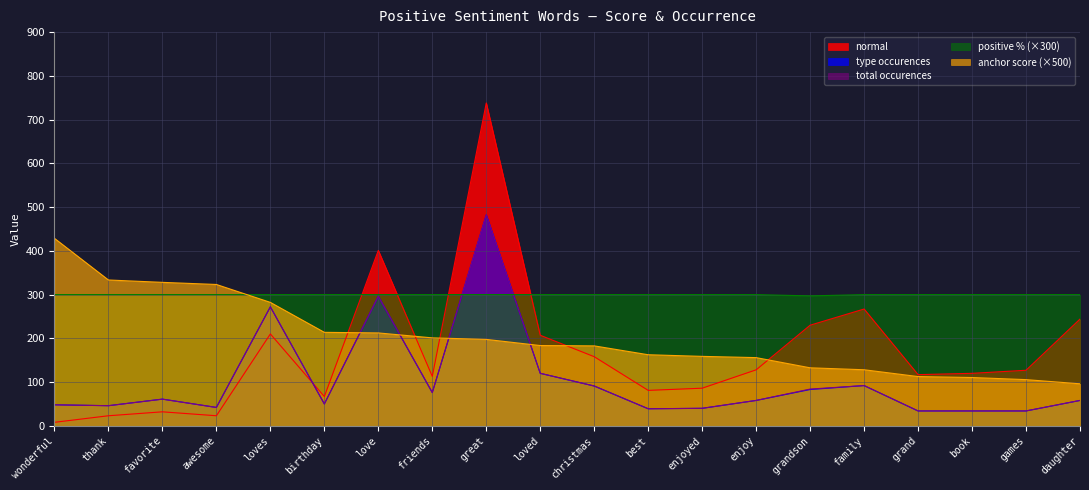

Count the number of data series in this chart.

5